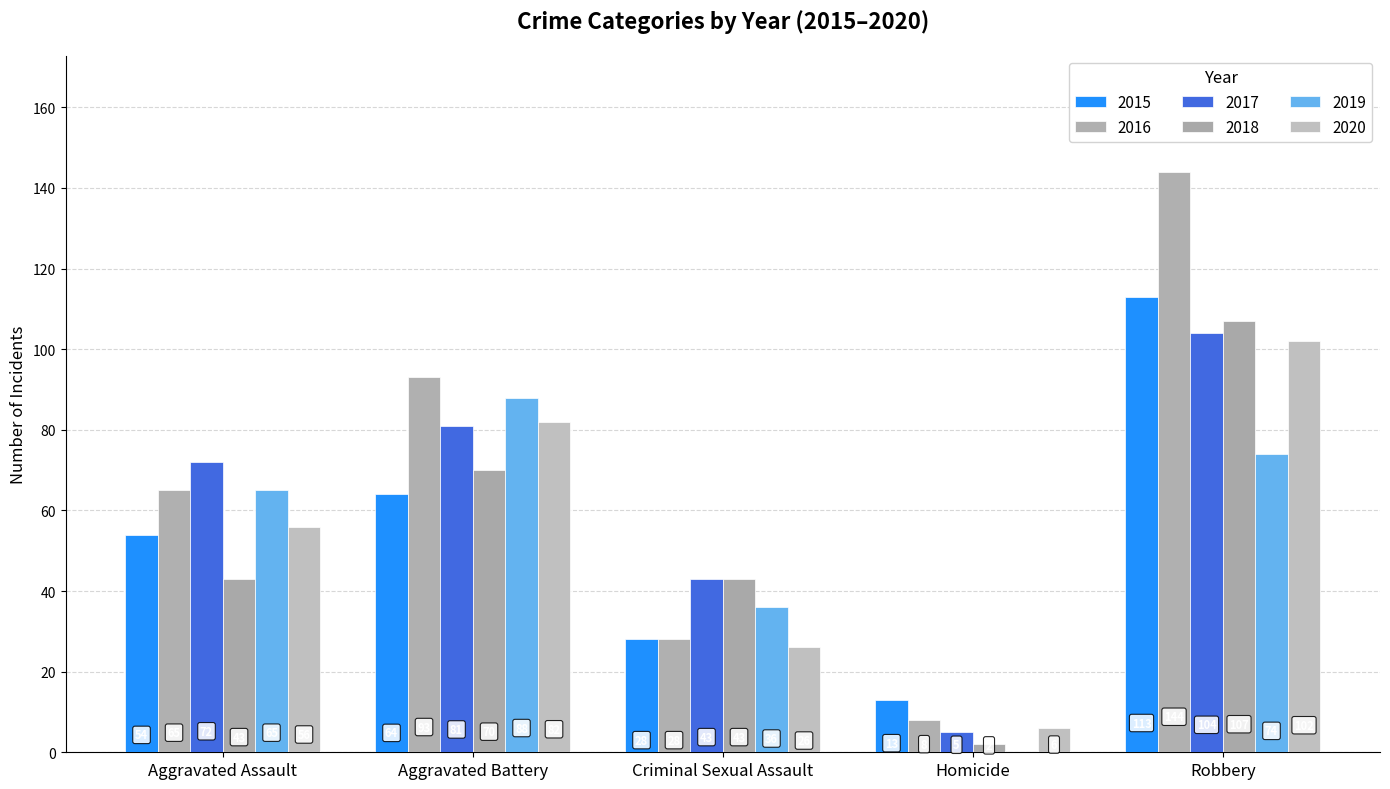

Is it true that 2015 equals 28 at Criminal Sexual Assault?

True